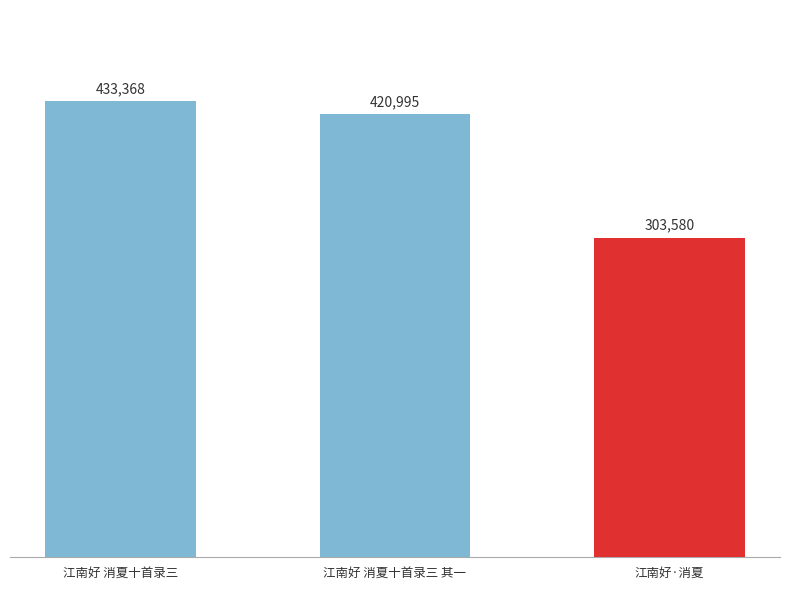

The value at 江南好 消夏十首录三 其一 is 420995. True or false?

True